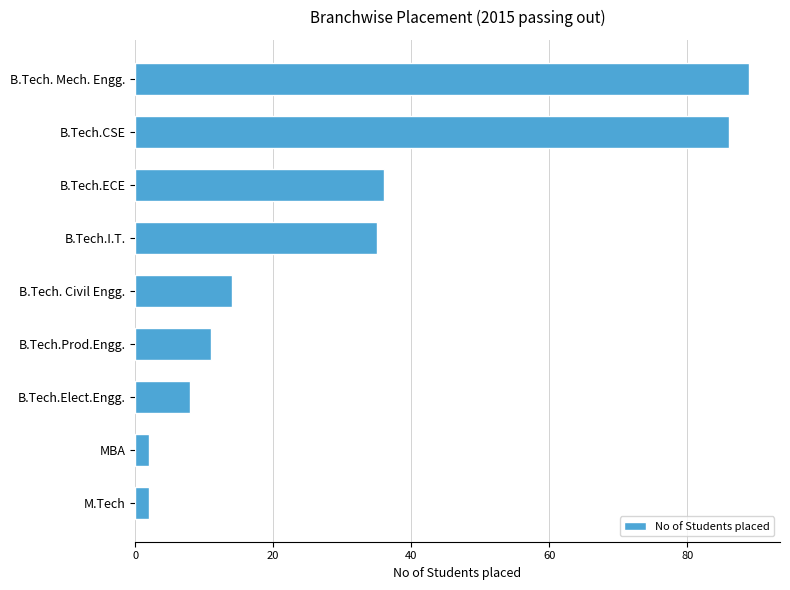

What is the sum of all values?

283